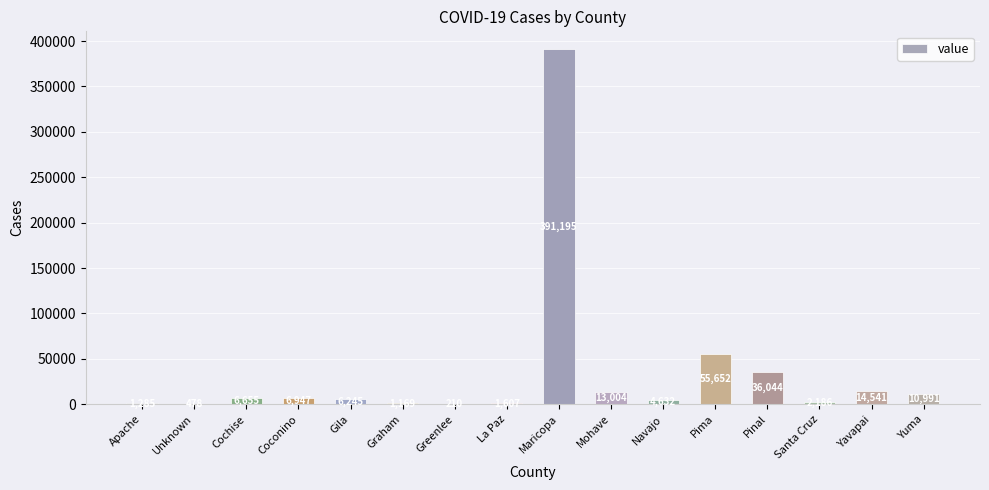

What is the sum of all values?

552841